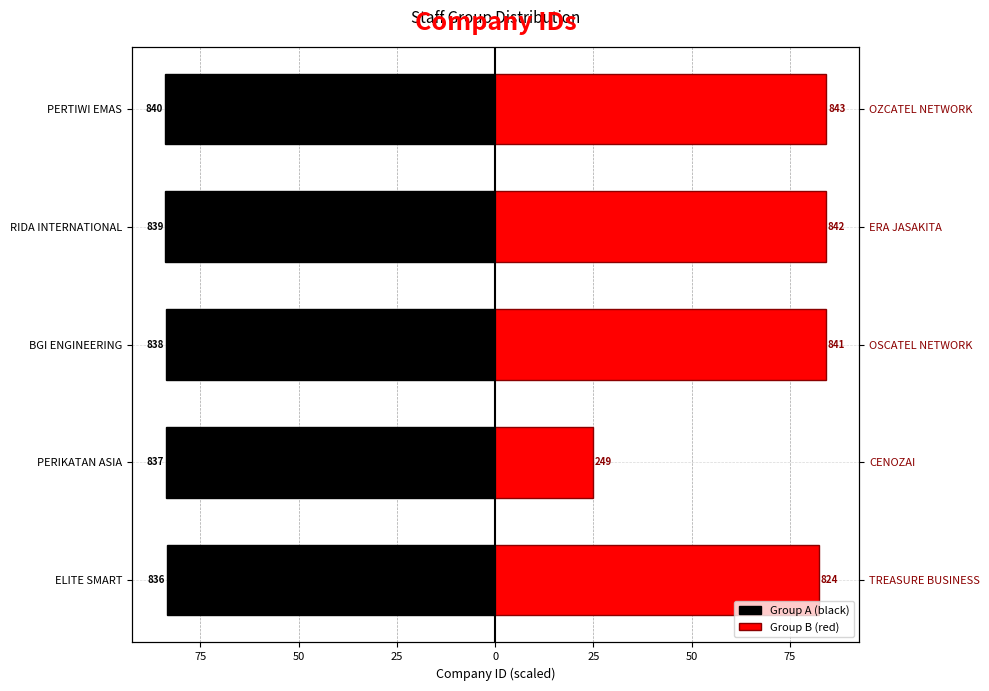

List the series in order of their overall mean, lowest first.

Group A (black), Group B (red)